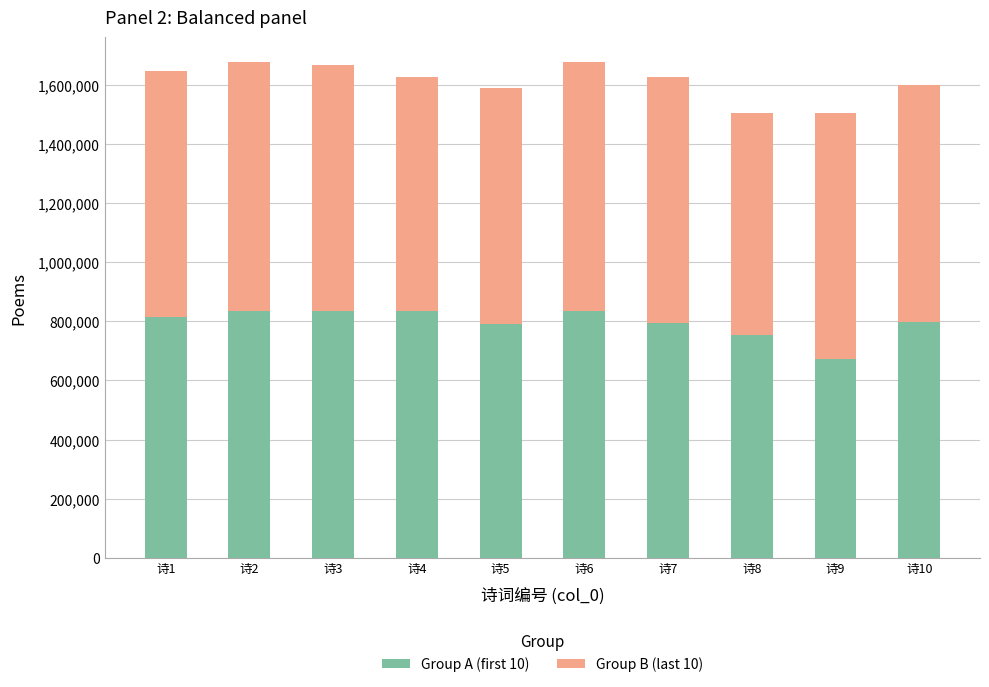

What is the maximum value for Group A (first 10)?

833865